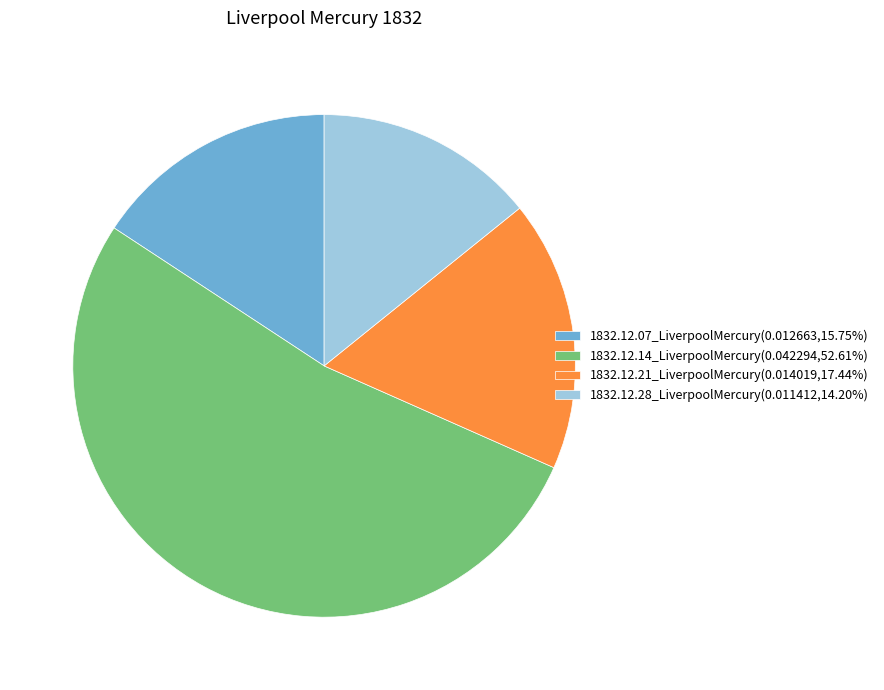

Does 1832.12.14_LiverpoolMercury(0.042294,52.61%) represent more than half of the total?

Yes